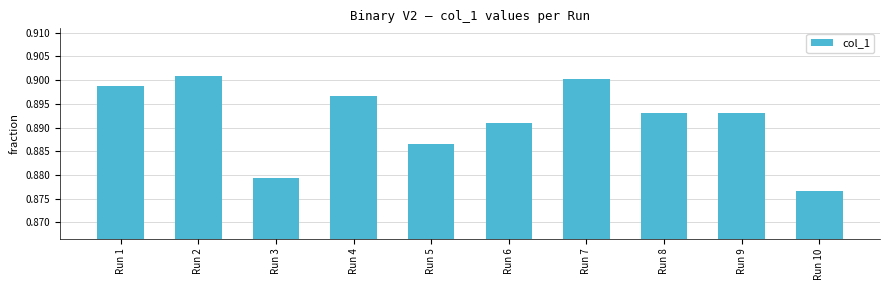

How many distinct data groups are displayed?

1